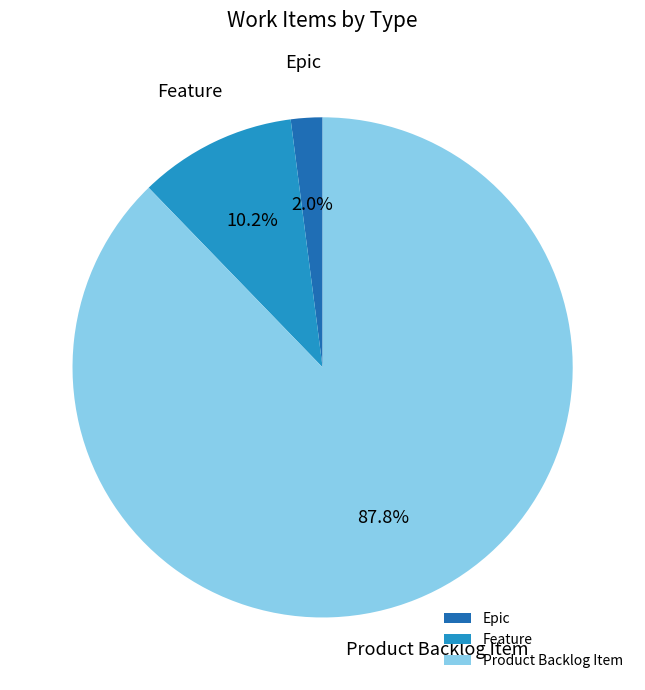

Between Feature and Epic, which is larger?

Feature